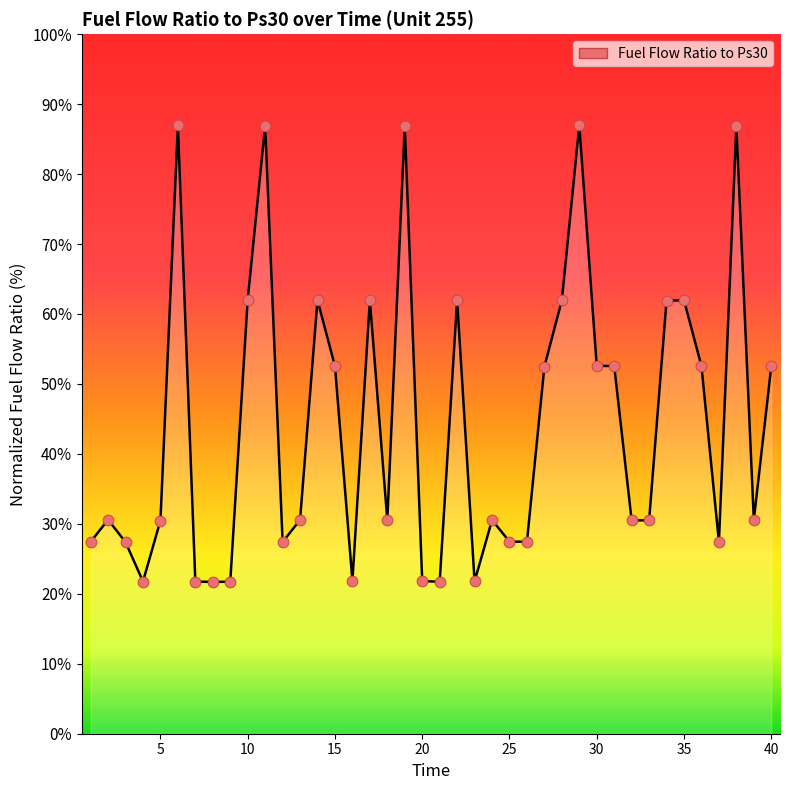

What is the smallest value displayed?

21.7